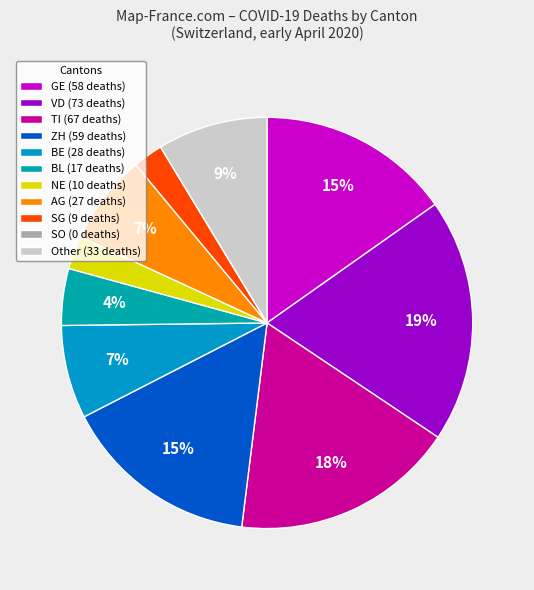

Which slice is the largest?

VD (73 deaths)